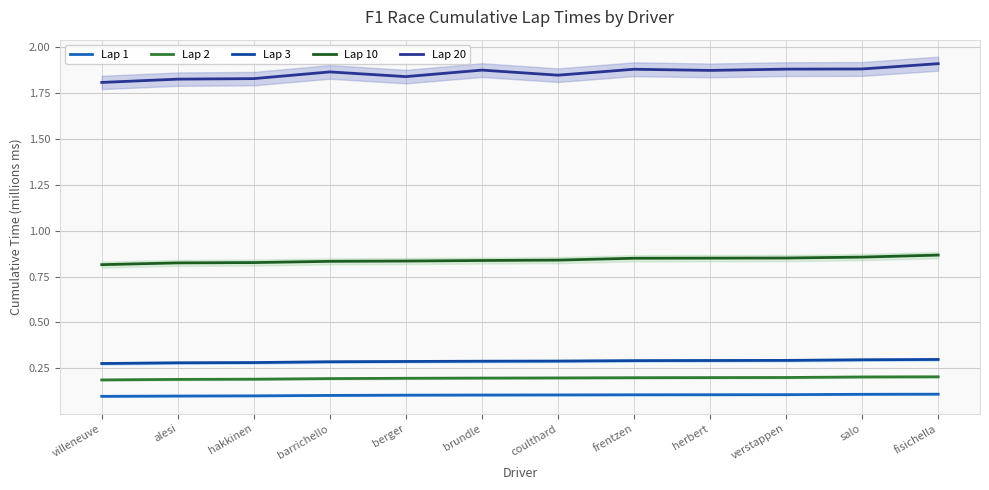

The Lap 2 series shows 0.2 at frentzen. True or false?

True